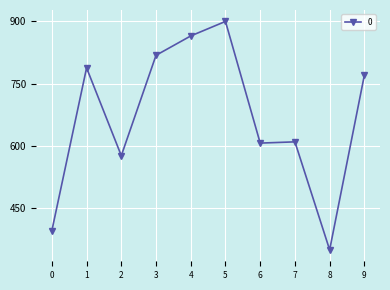

What is the difference between the maximum and second lowest values?

502.7